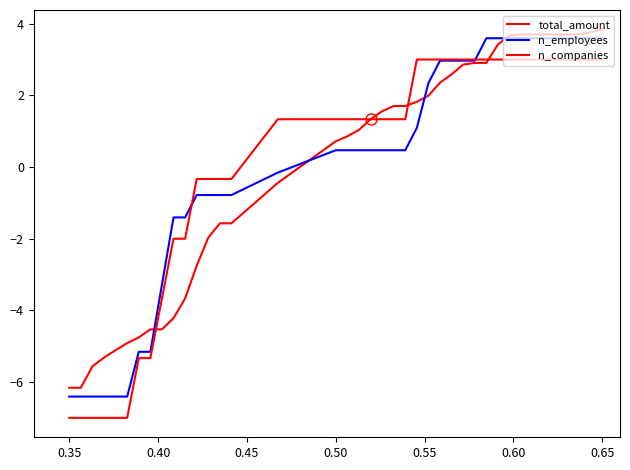

True or false: total_amount has more than 2 interior local peaks.

False